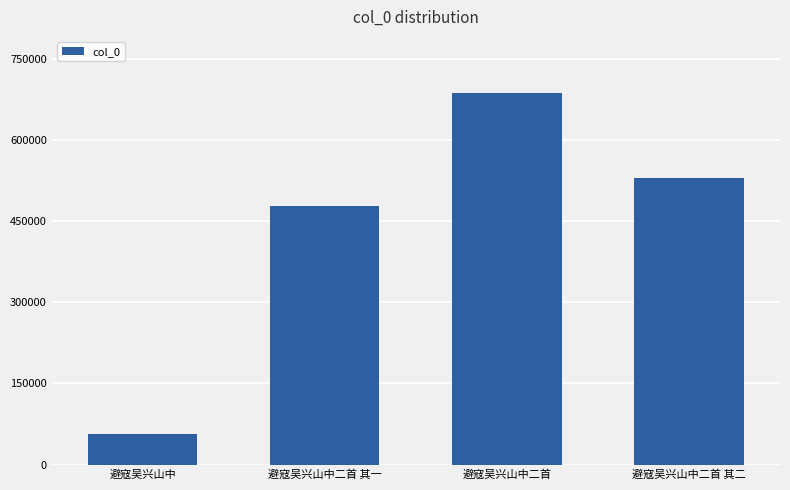

Count the number of data series in this chart.

1